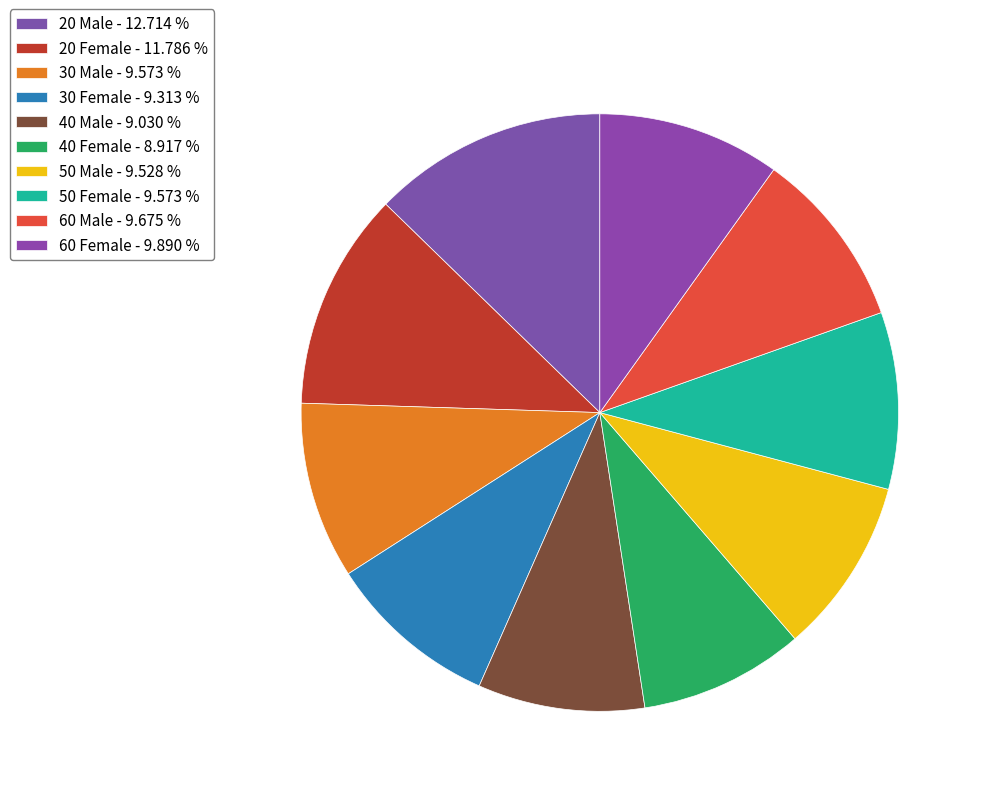

Which slice is the smallest?

40 Female